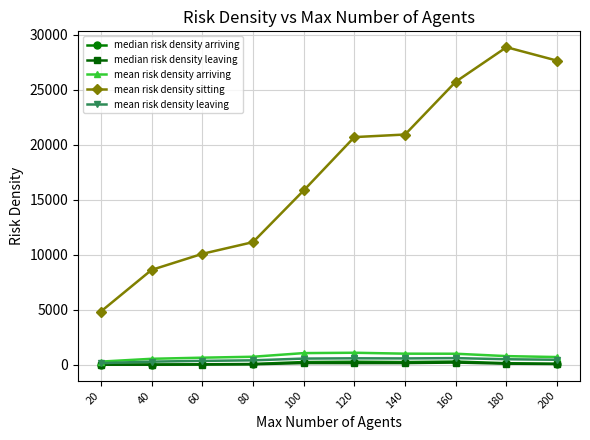

What is the minimum value for mean risk density sitting?

4828.9